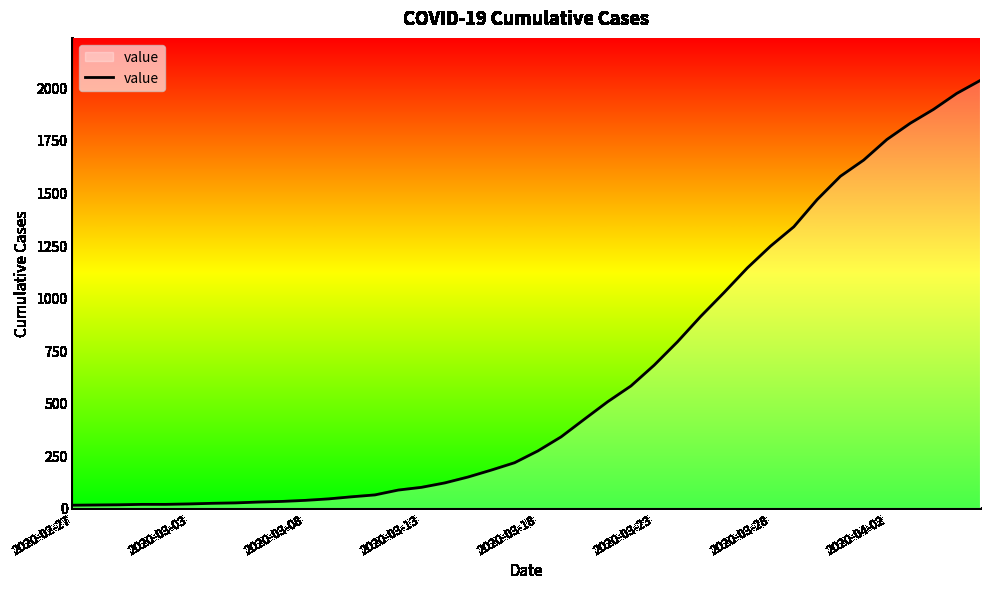

What is the maximum value shown in the chart?

2032